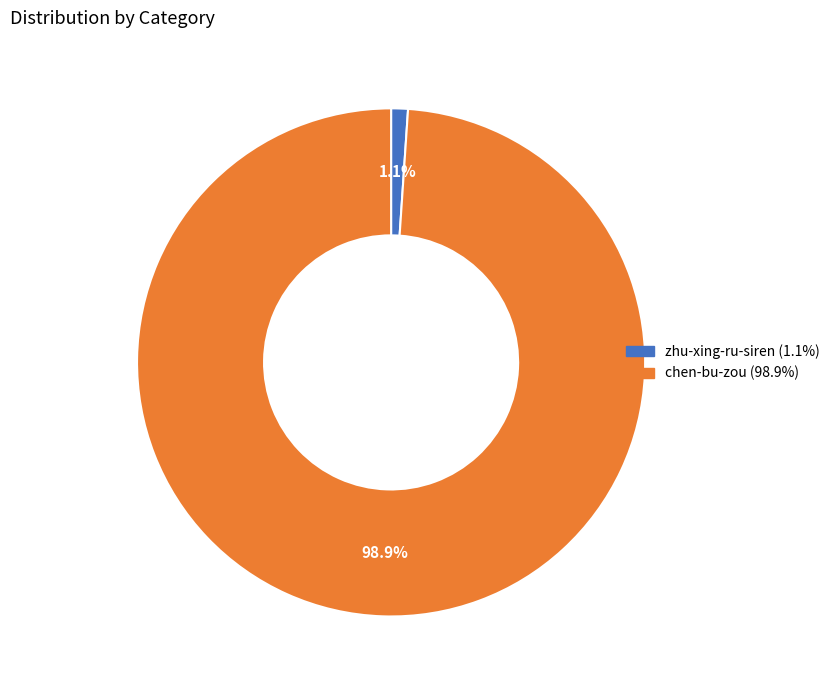

Which slice is the smallest?

zhu-xing-ru-siren